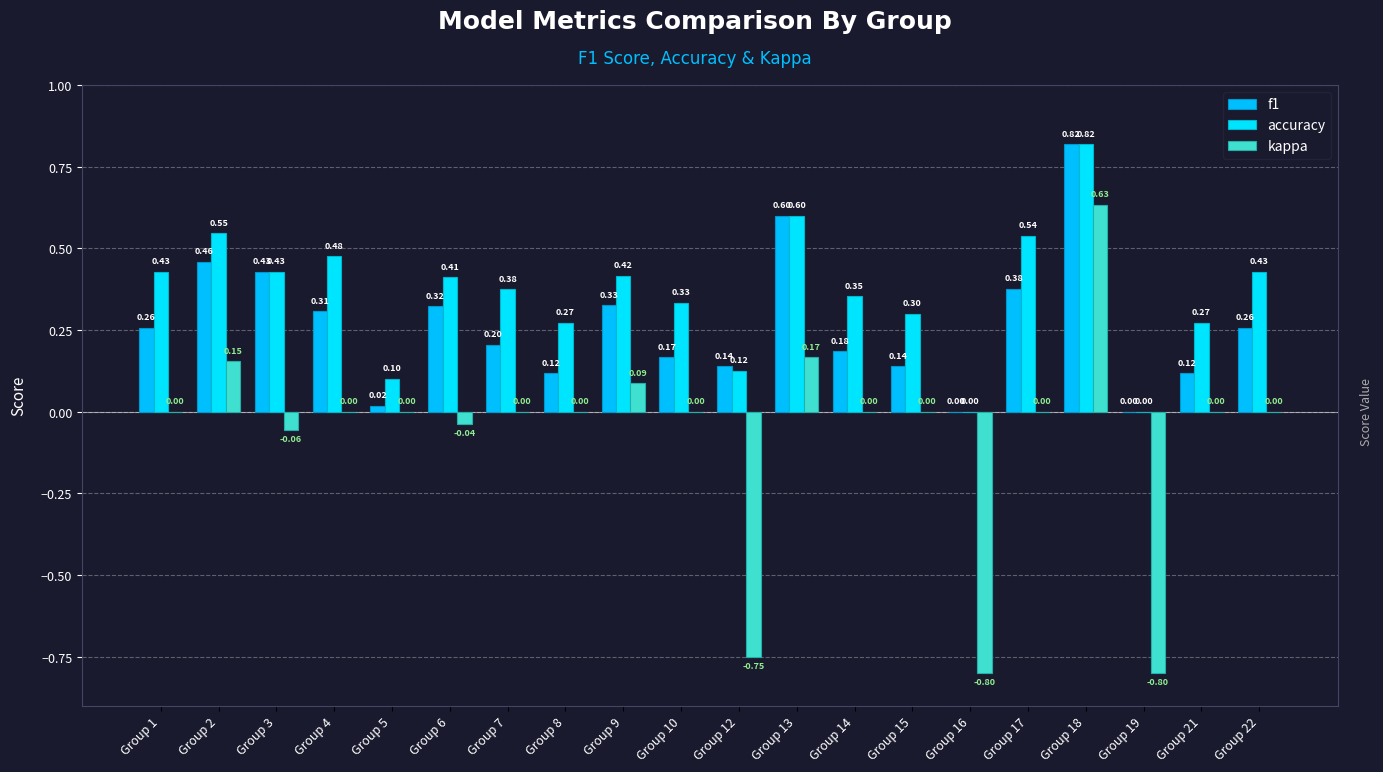

What is the difference between the maximum and minimum values in the accuracy series?

0.8